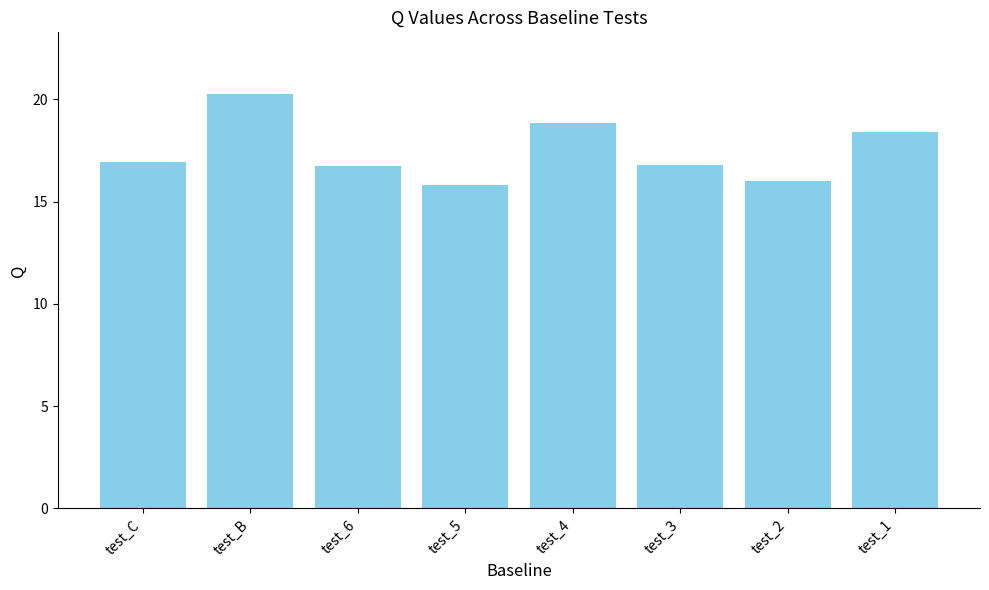

The value at test_4 is 12.9. True or false?

False